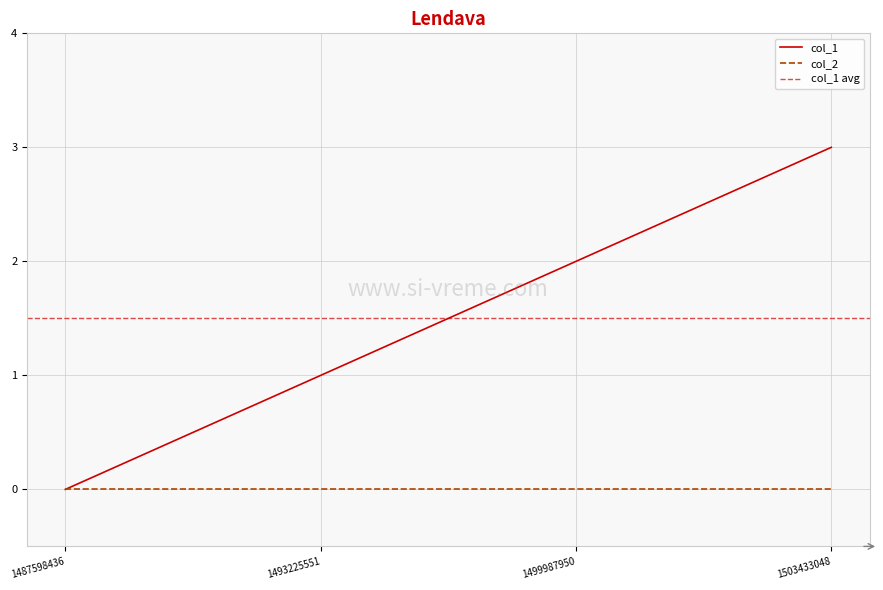

True or false: there are more than 1 points higher than both neighbors.

False